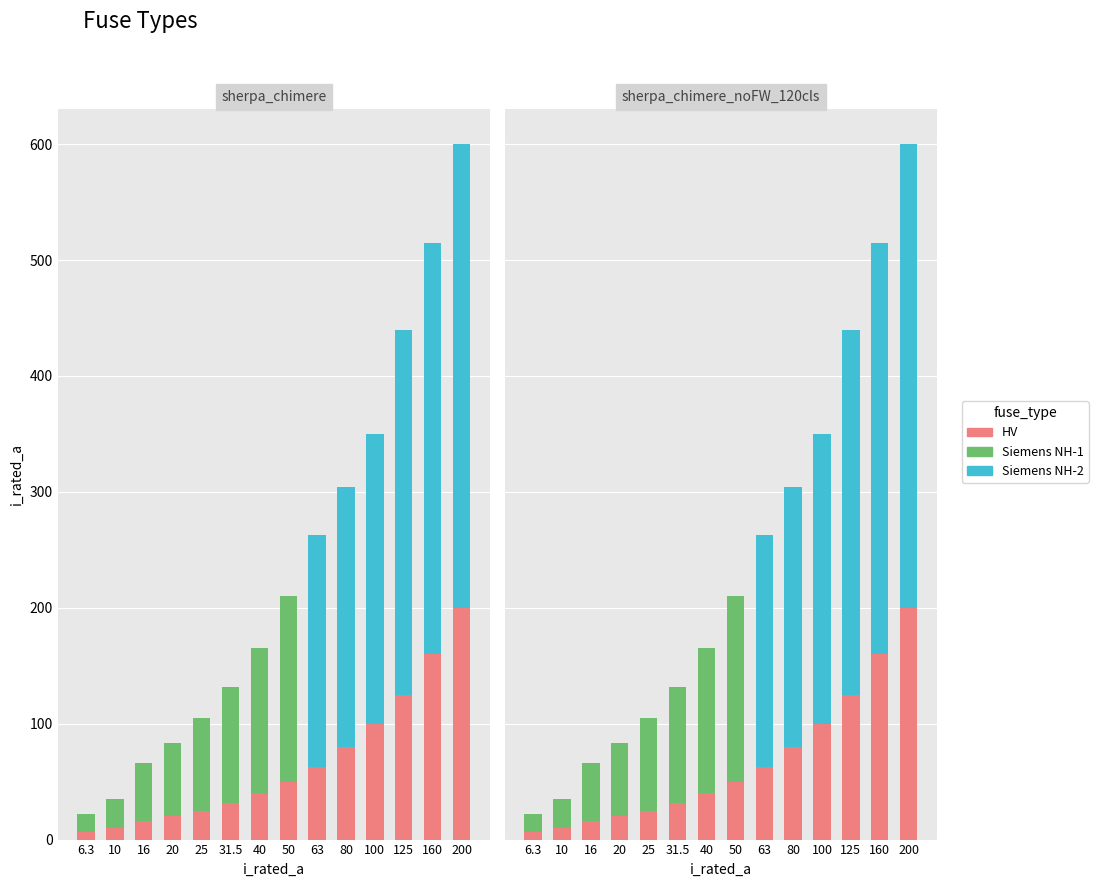

Rank the series by their maximum value, from lowest to highest.

Siemens NH-1, HV, Siemens NH-2